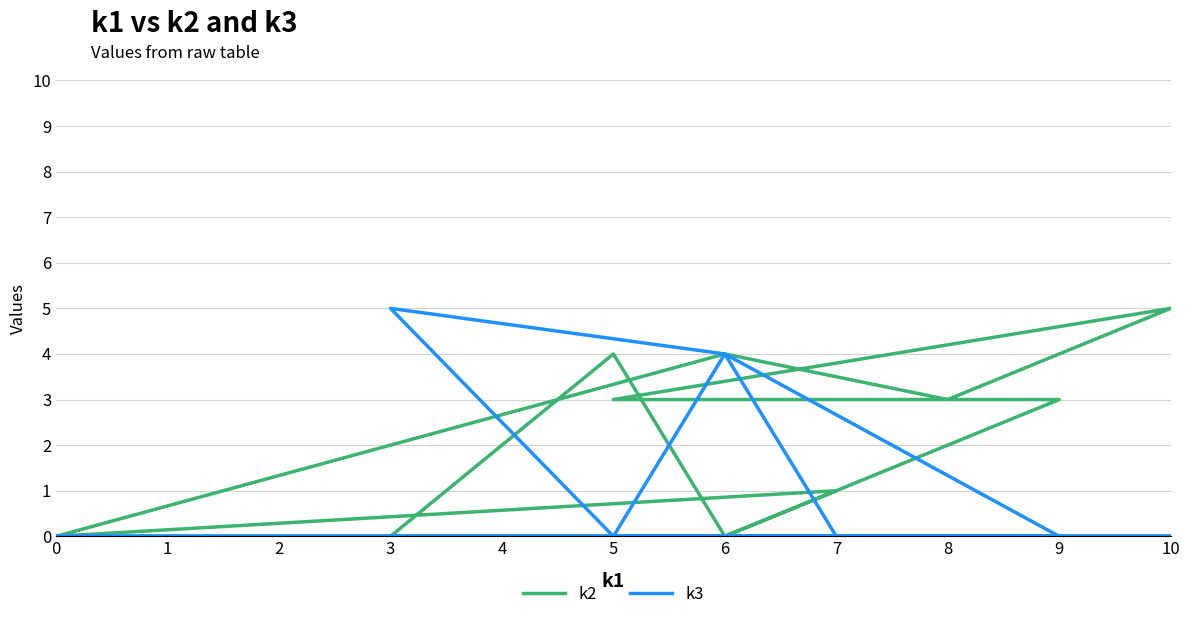

How many values in k3 are above zero?

3